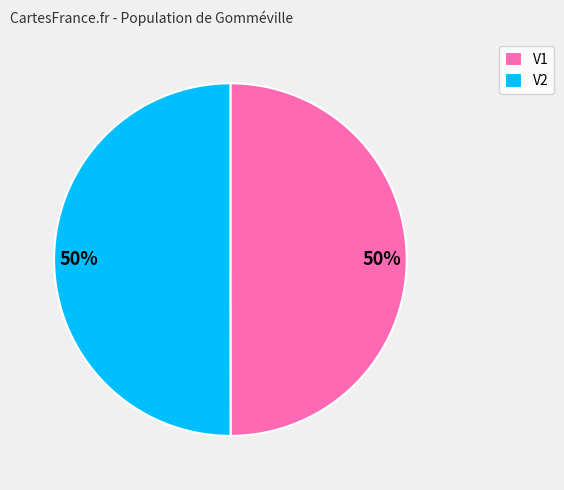

Is the sum of V1 and V2 greater than half?

Yes